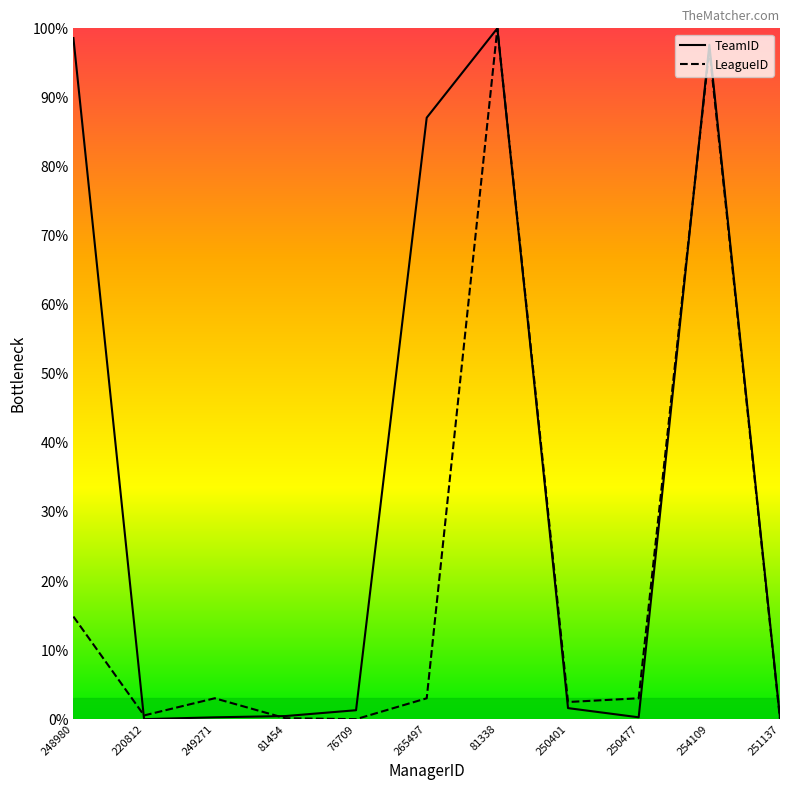

At which category is the sum across all series the highest?

81338